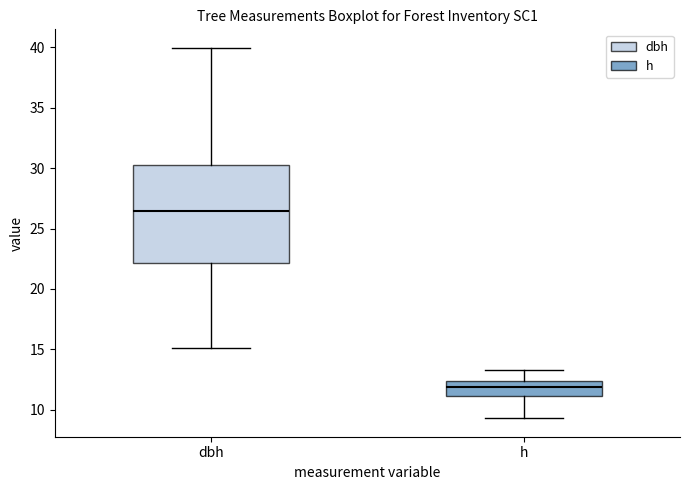

Reading left to right, transcribe this box plot: for each box, give where its median line is, the range the box spans, and where its two whiskers end, as read against the y-axis. The values are not printed on the chart, so give them approximately, as read against the axis.

dbh: median 26.5, box 22.0 to 30.5, whiskers 15.0 to 40.0
h: median 12.0, box 11.0 to 12.5, whiskers 9.5 to 13.5